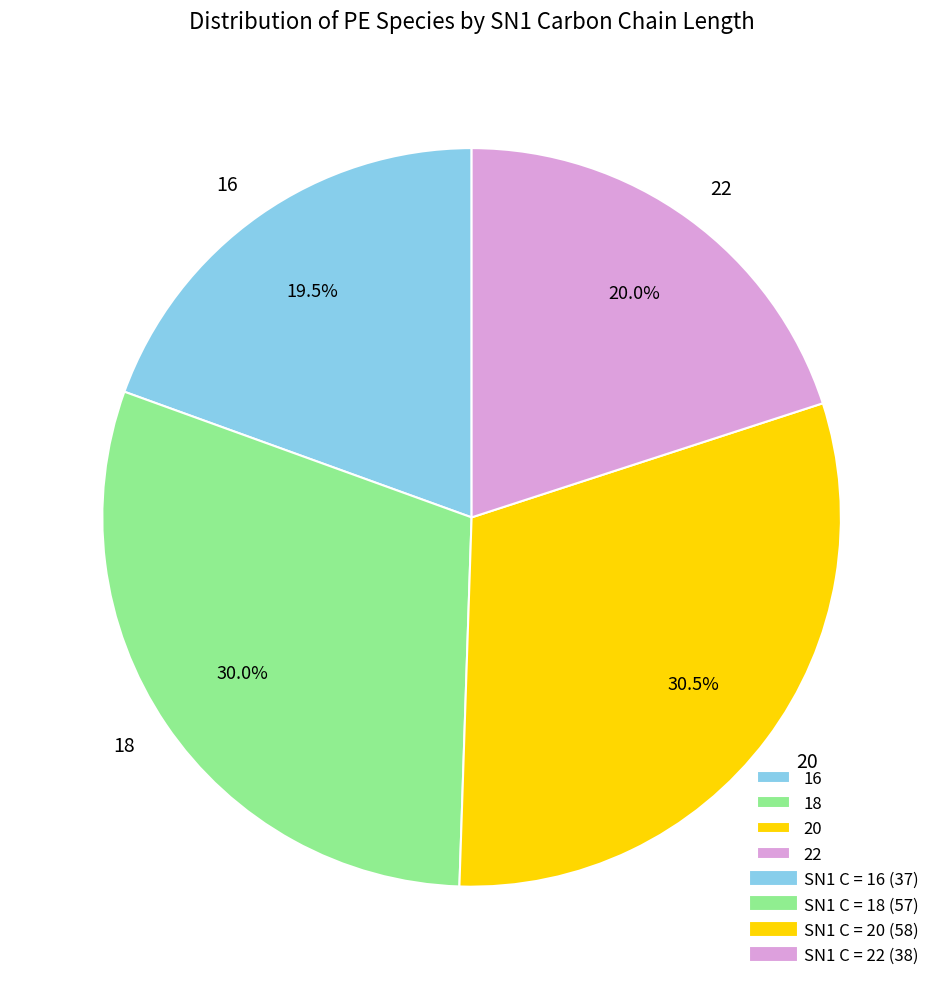

What percentage is NOT represented by 20?

69.5%